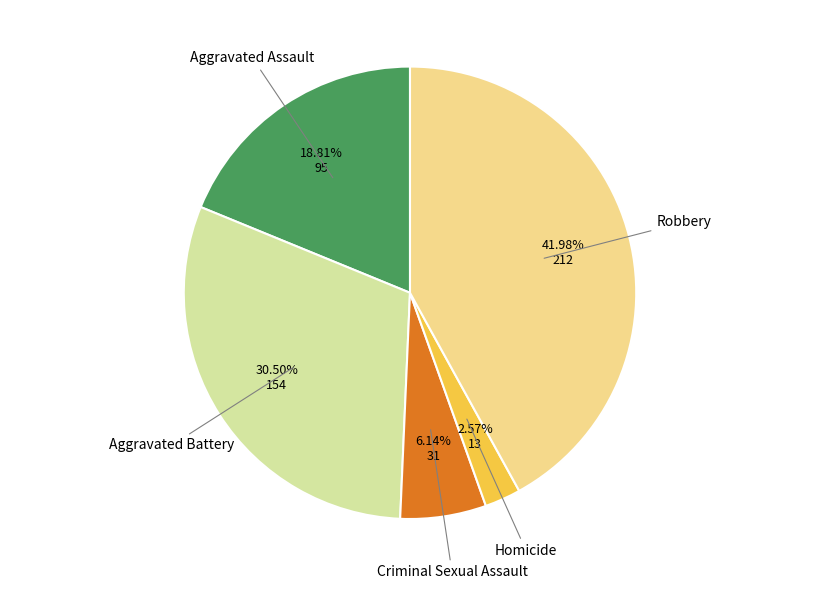

Is there a majority slice in this chart?

No